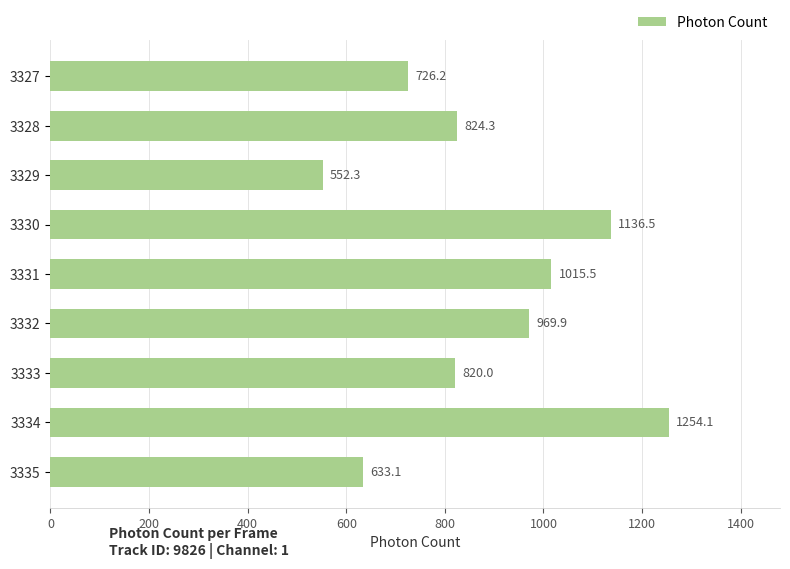

At which label is the value closest to 903?

3332